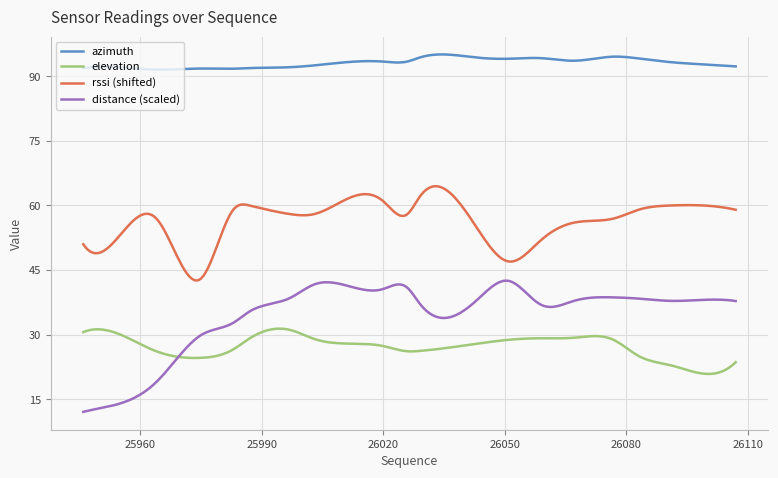

What is the maximum value for rssi (shifted)?

64.5